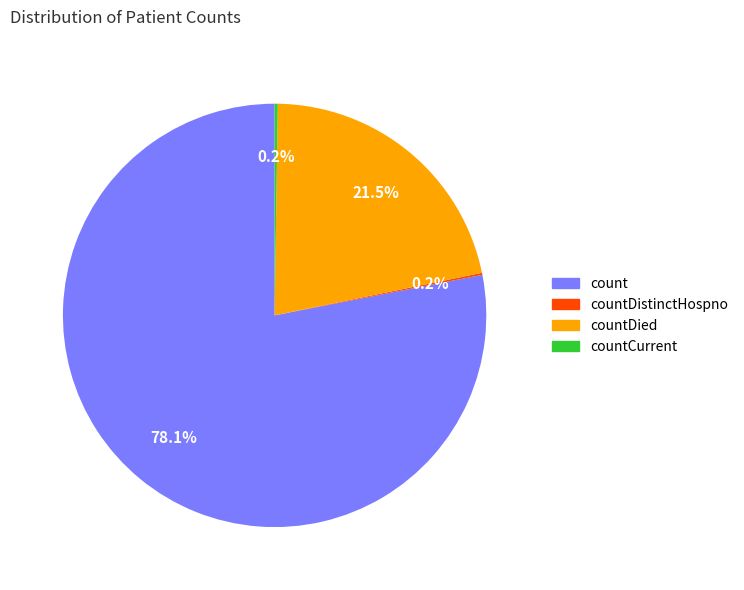

Is there a majority slice in this chart?

Yes